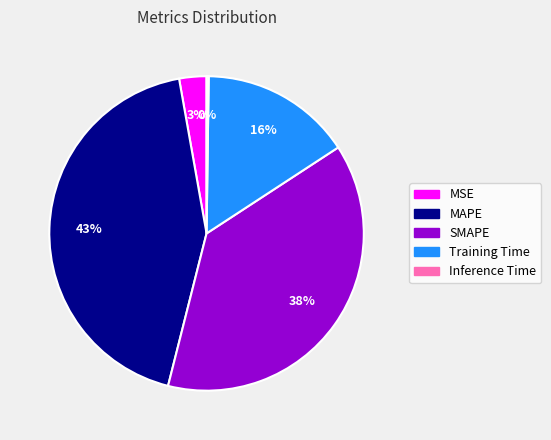

What is the largest slice in the pie chart?

MAPE